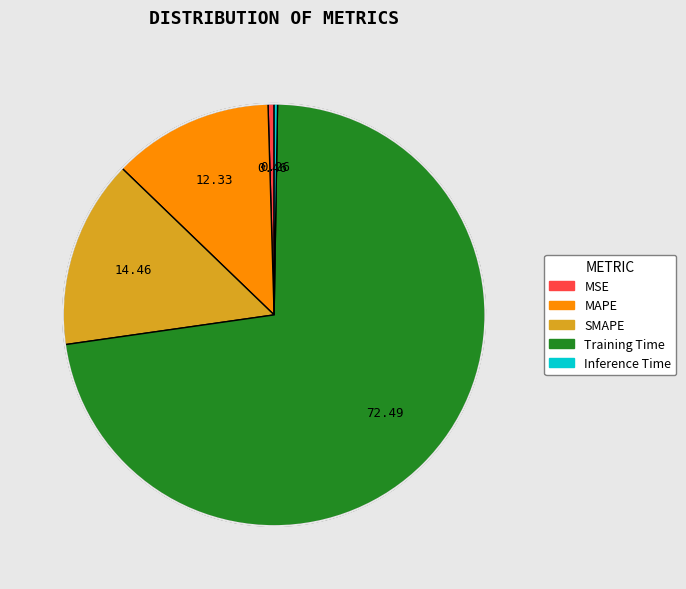

What is the majority slice?

Training Time